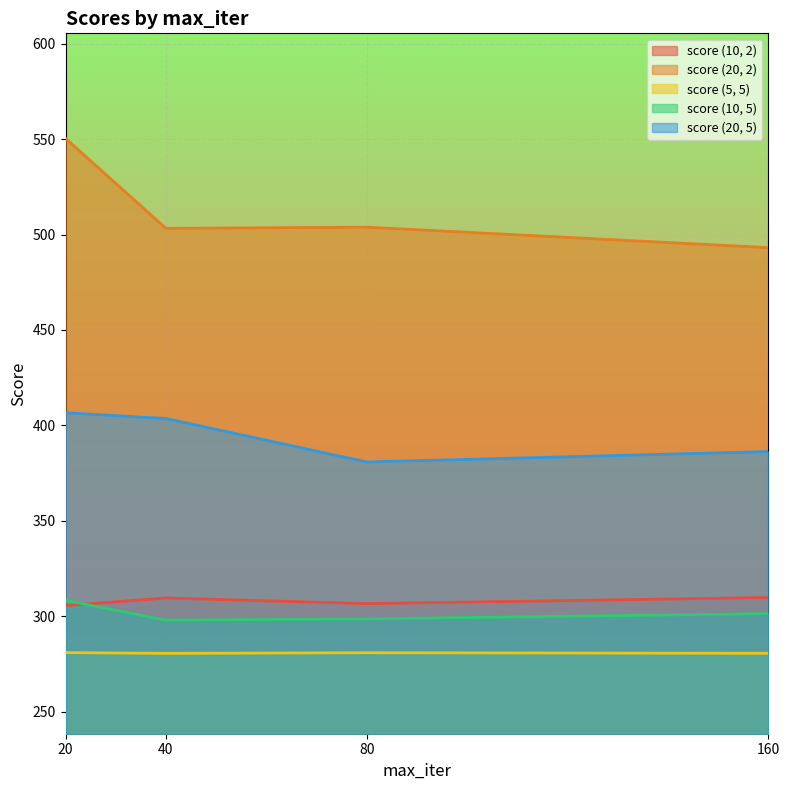

What is the difference between the maximum and minimum values in the score (20, 2) series?

57.2